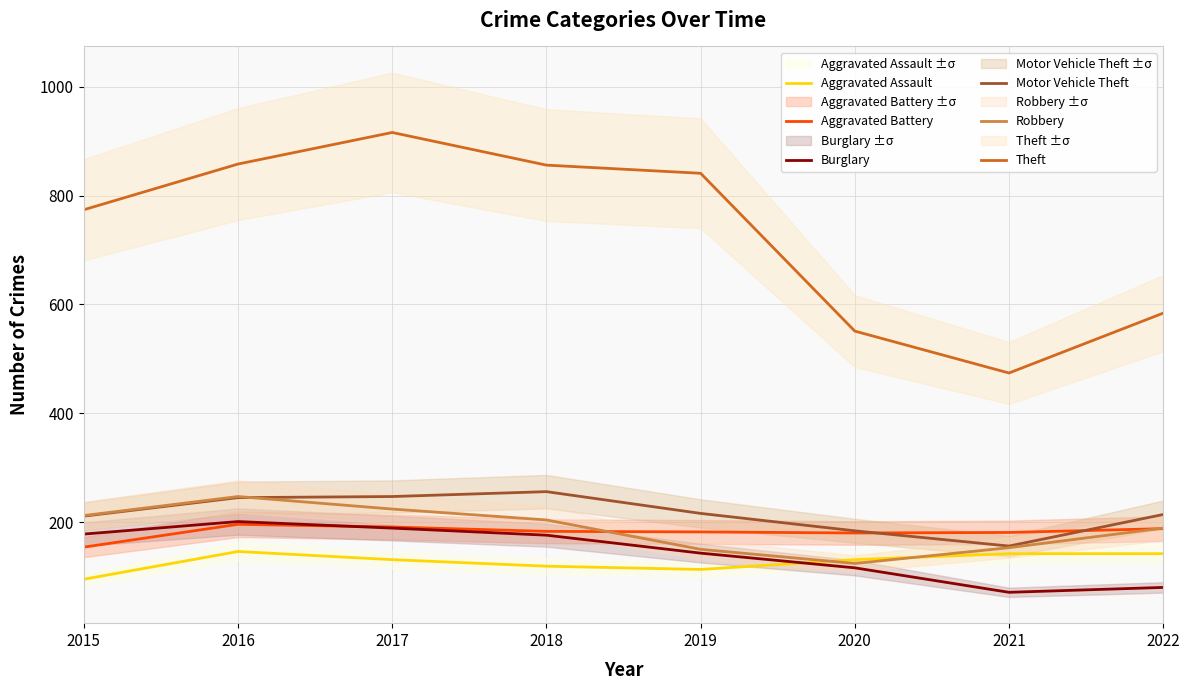

At 2022, list the series in order from smallest to largest.

Burglary, Aggravated Assault, Aggravated Battery, Robbery, Motor Vehicle Theft, Theft